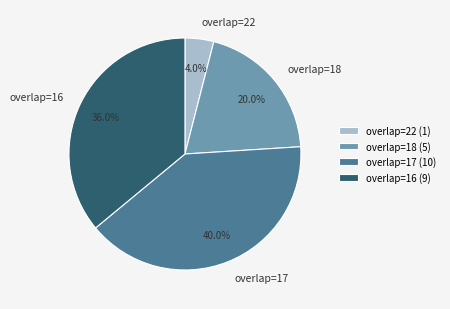

Does any single category account for the majority?

No